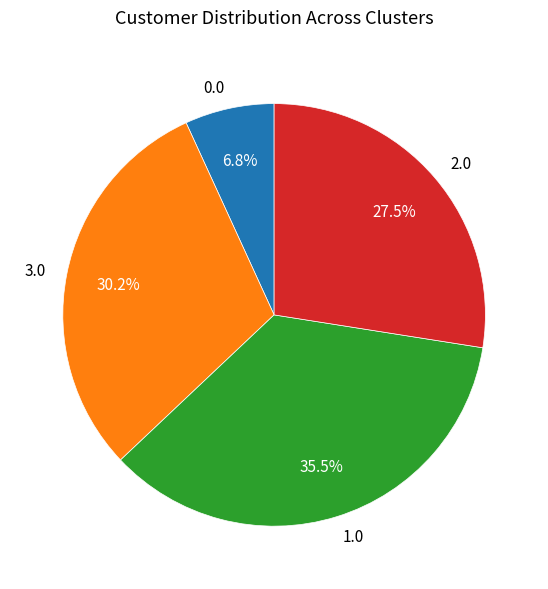

To the nearest percent, what is the difference between the largest and smallest slice percentages?

29%